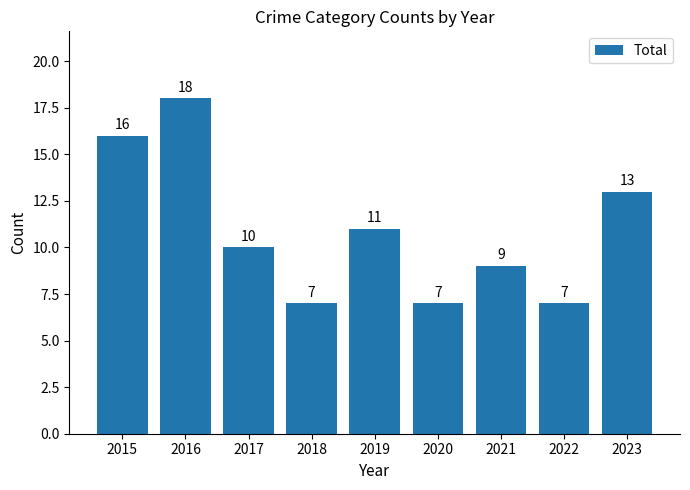

Which has a higher value, 2015 or 2019?

2015